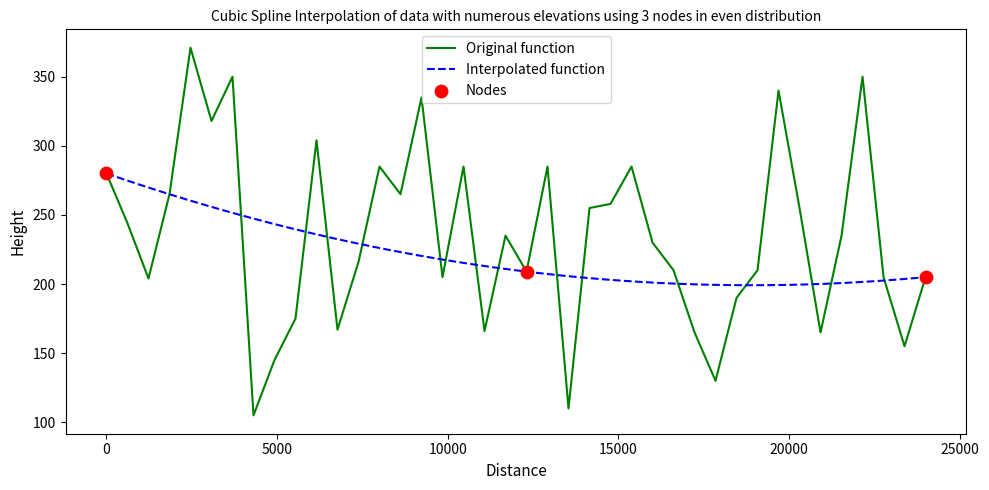

What is the highest value of the Original function series?

371